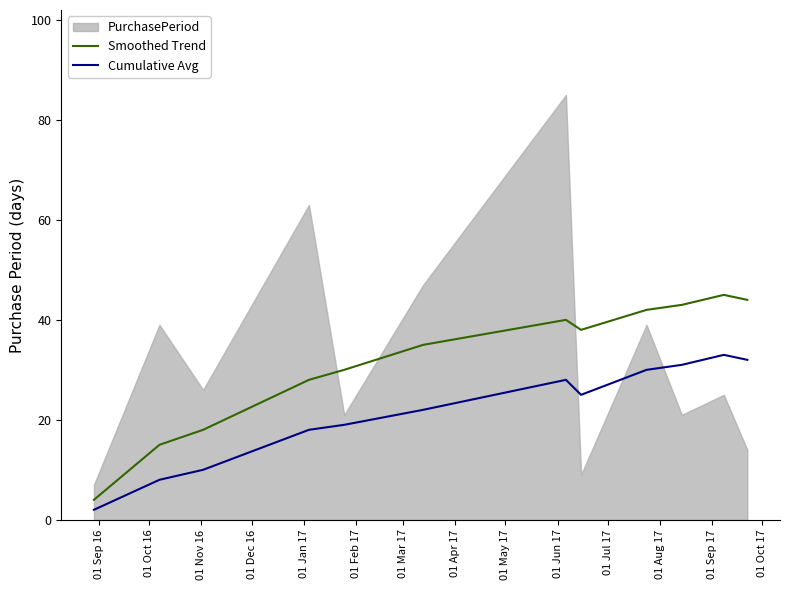

What is the maximum value for Smoothed Trend?

45